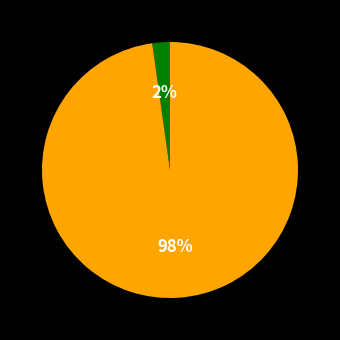

To the nearest percent, what is the difference between the largest and smallest slice percentages?

96%